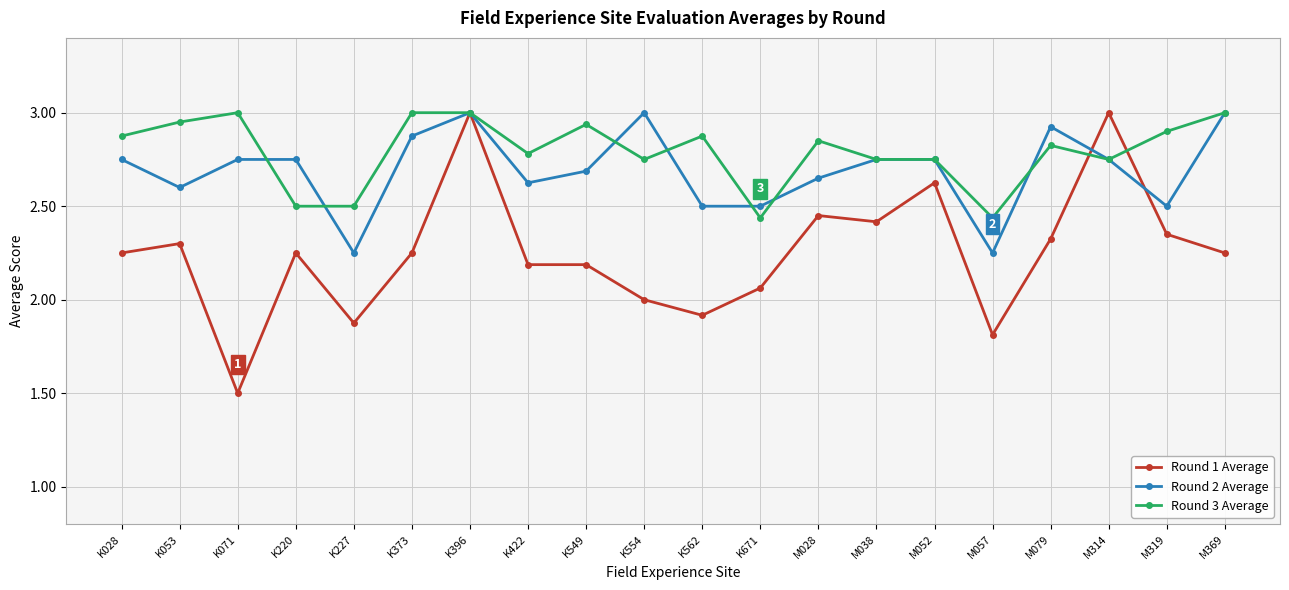

At K373, list the series in order from smallest to largest.

Round 1 Average, Round 2 Average, Round 3 Average